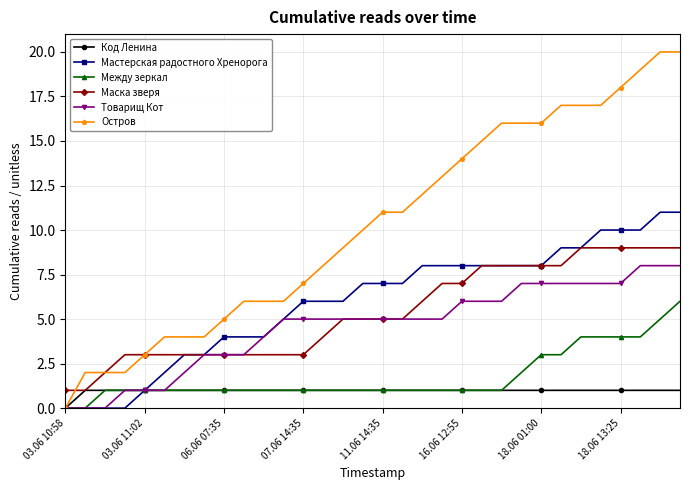

True or false: Маска зверя and Между зеркал intersect in this chart.

False